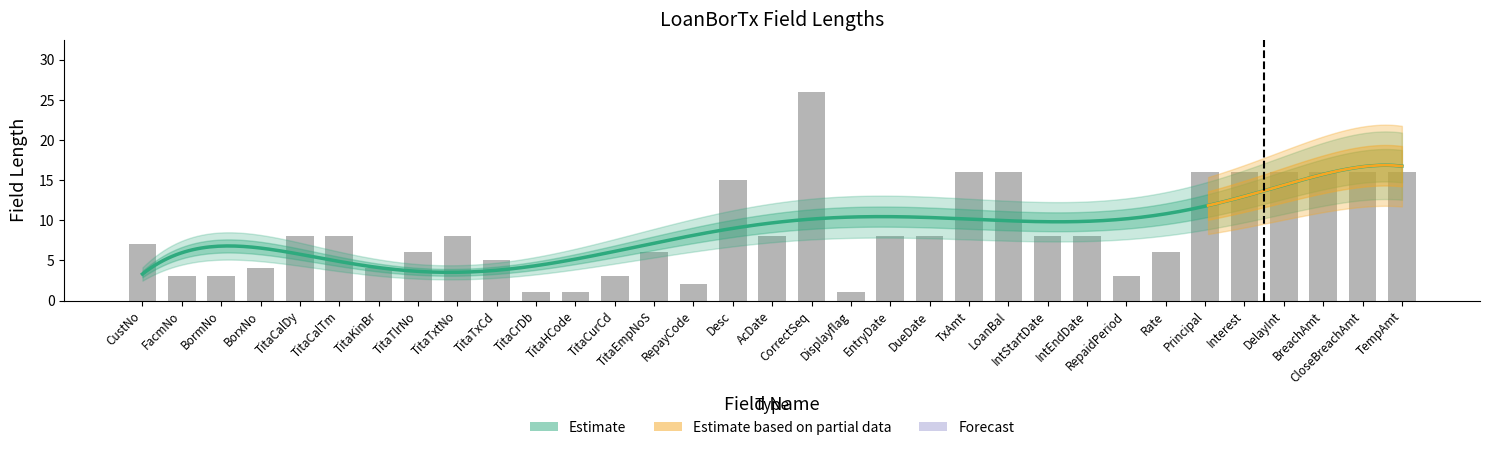

What position from the right is TitaCalTm?

28